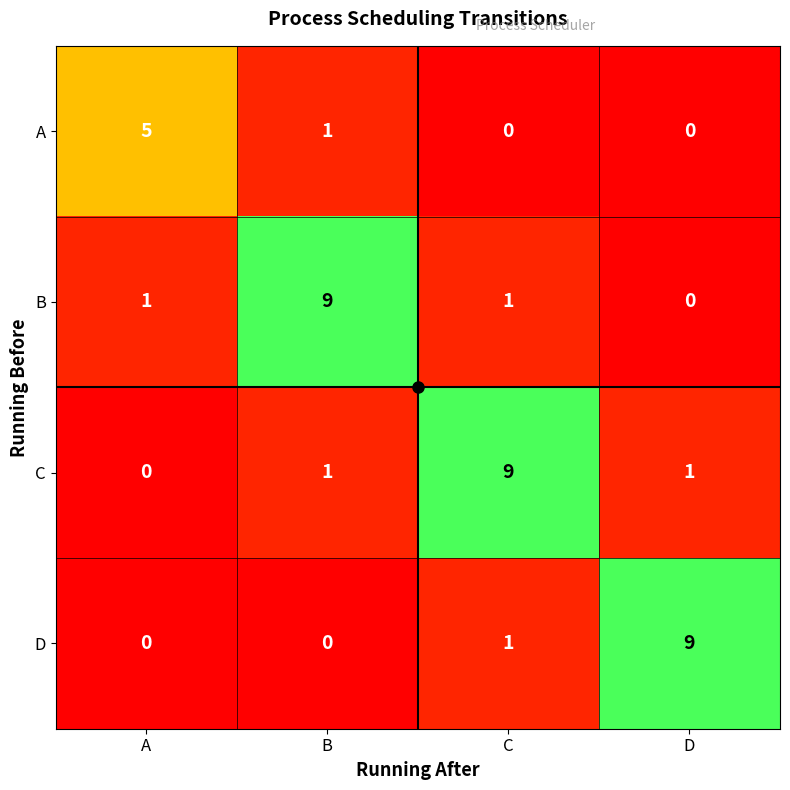

Which category has the highest value in the B series?

B